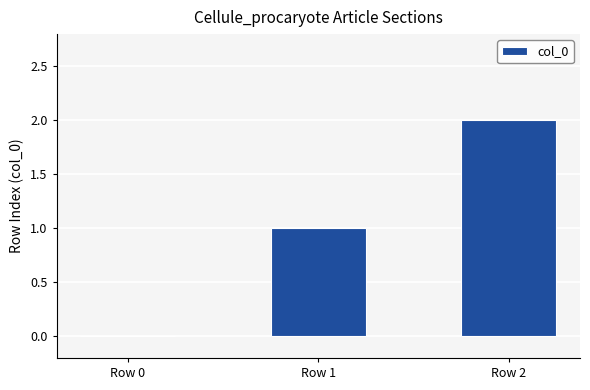

How many distinct data groups are displayed?

1